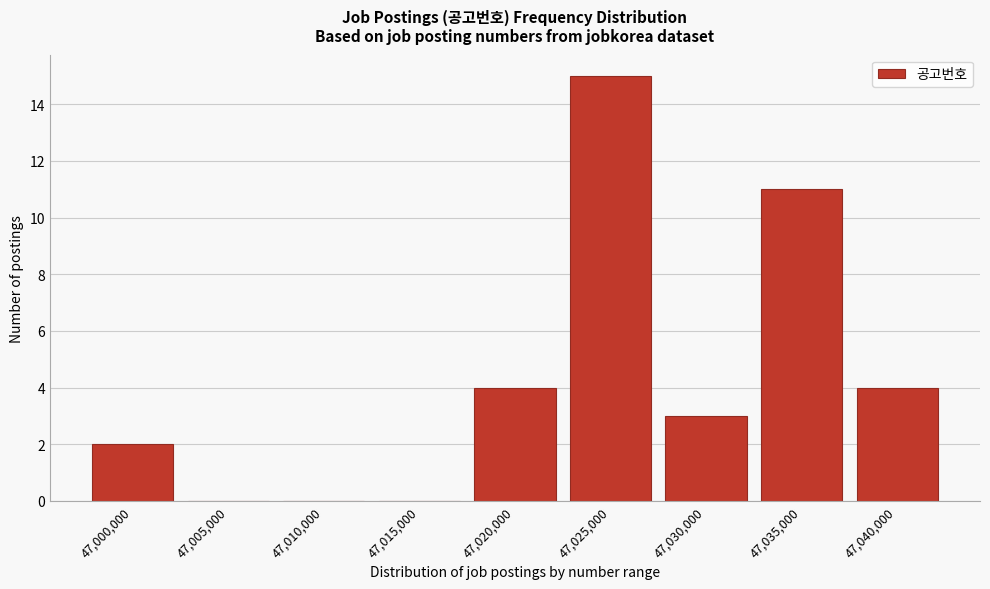

Reading right to left, what are all the values shown in this chart?

47,040,000=4	47,035,000=11	47,030,000=3	47,025,000=15	47,020,000=4	47,015,000=0	47,010,000=0	47,005,000=0	47,000,000=2